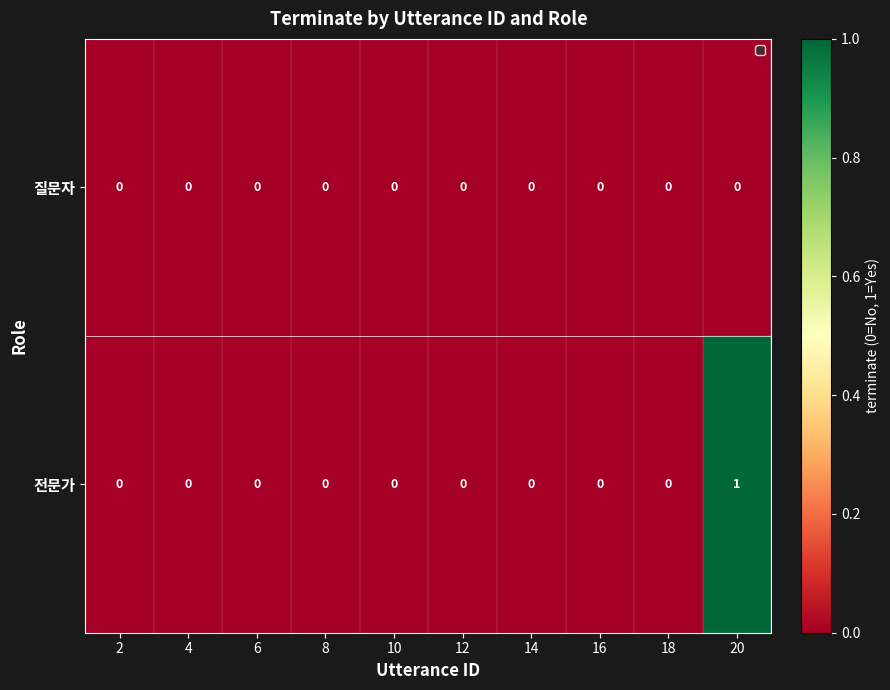

True or false: 질문자 has a value of 0 at 10.

True